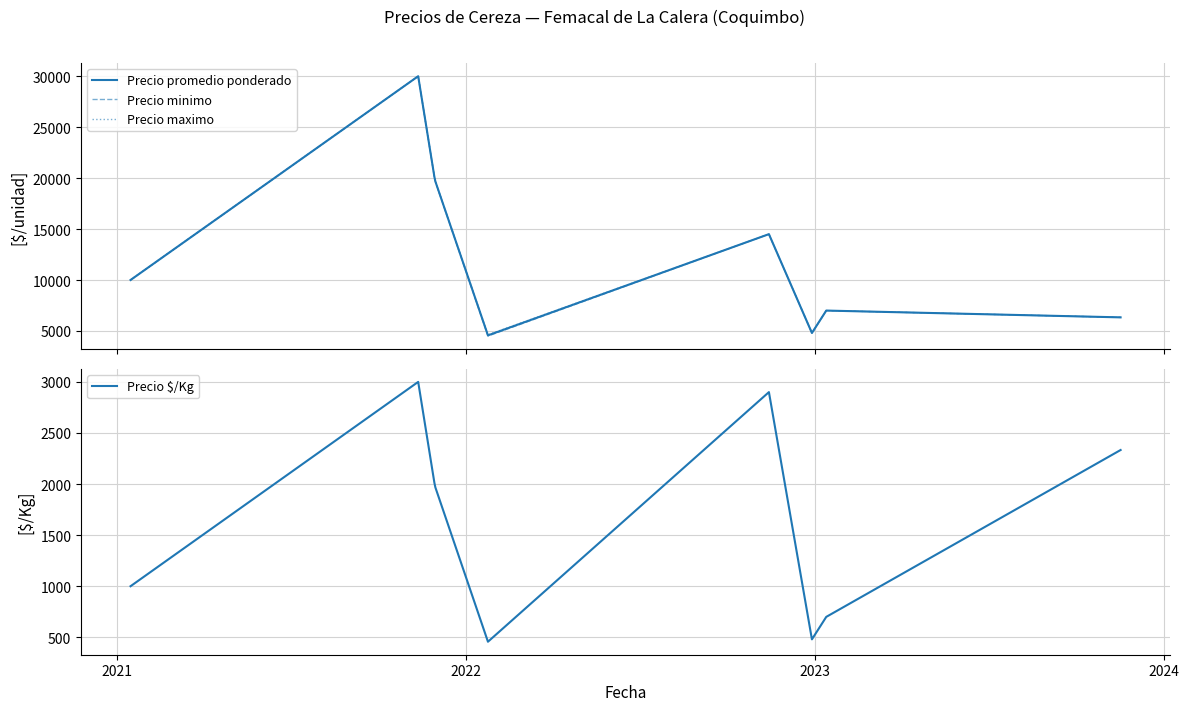

Where does the Precio promedio ponderado series first go above 10000?

2021